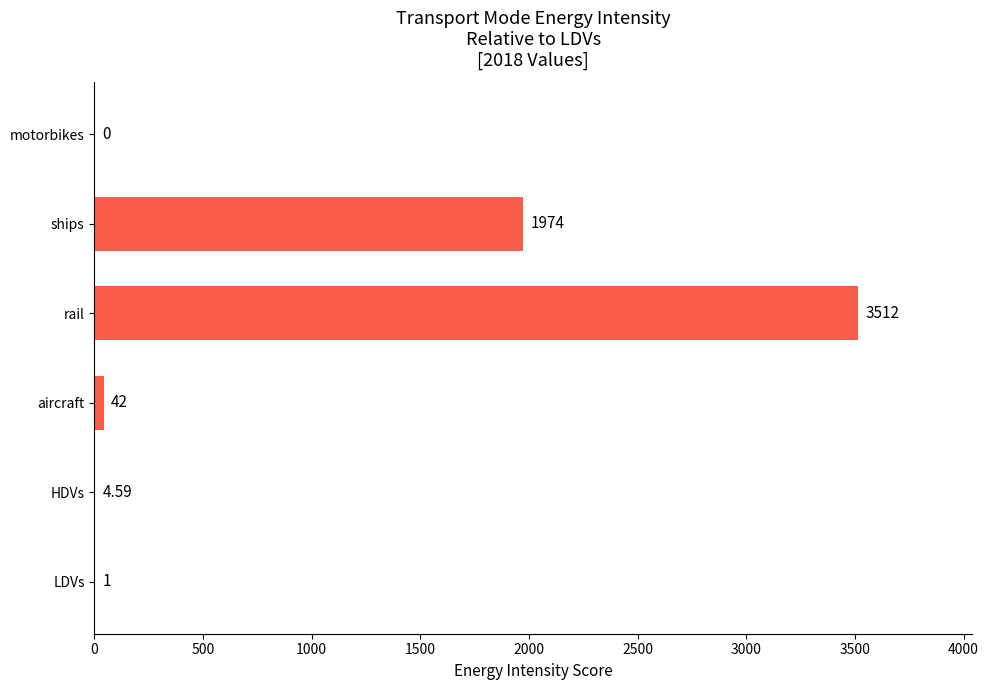

What is the change in value from aircraft to motorbikes?

-42.0